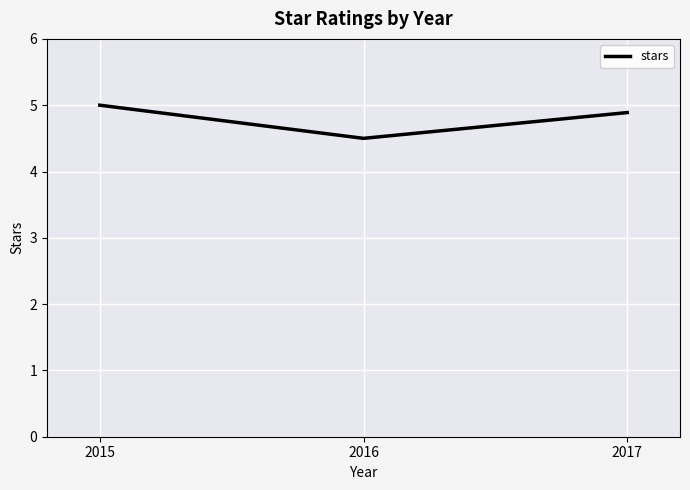

How many values are between 4 and 5?

3